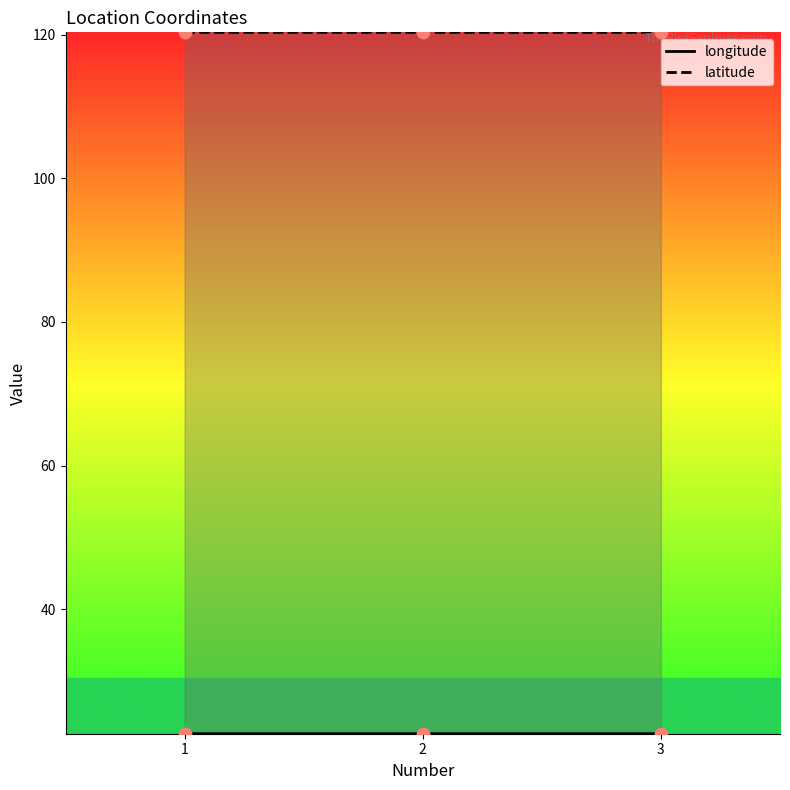

Which series has the largest total across all categories?

latitude